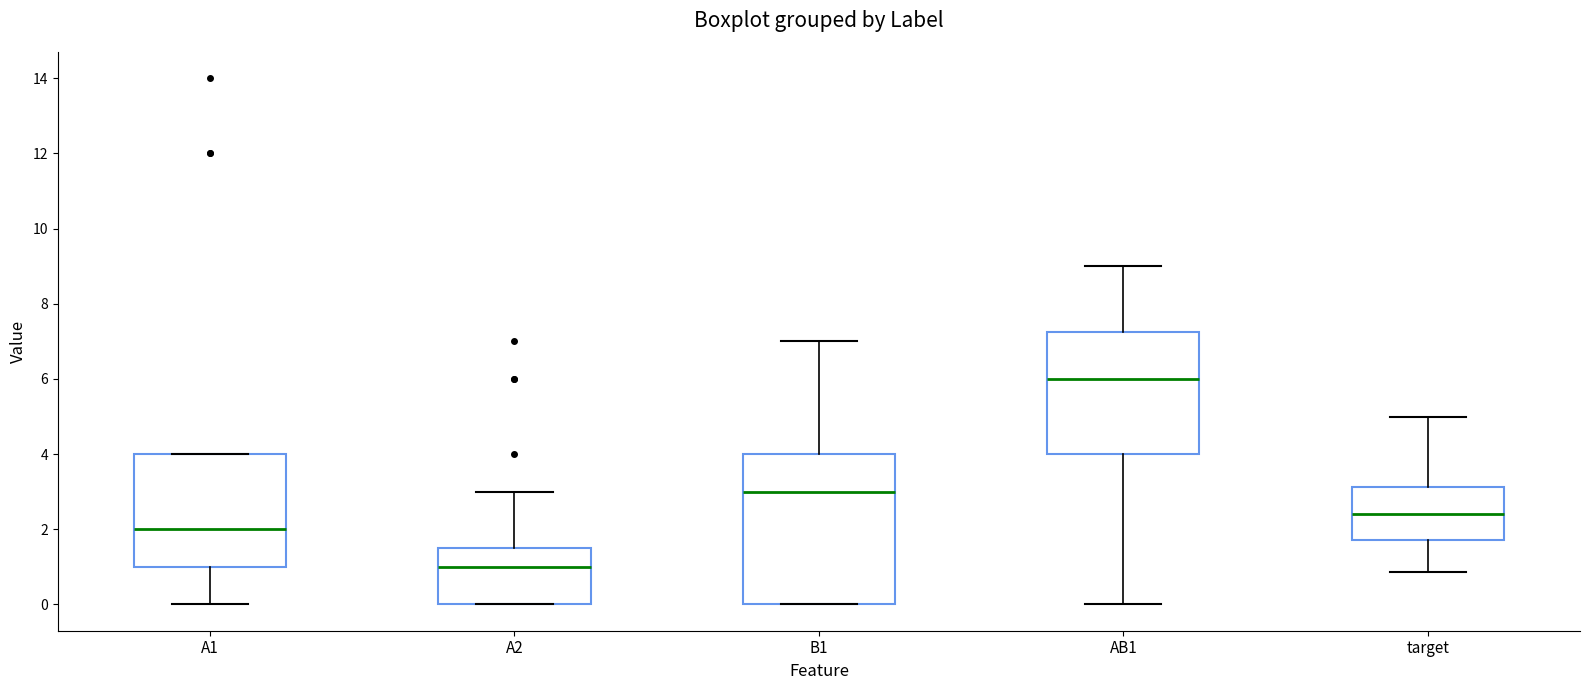

Where does the lower whisker of the box for A1 end on the y-axis? The values are not printed on the chart, so give them approximately, as read against the axis.

0.0